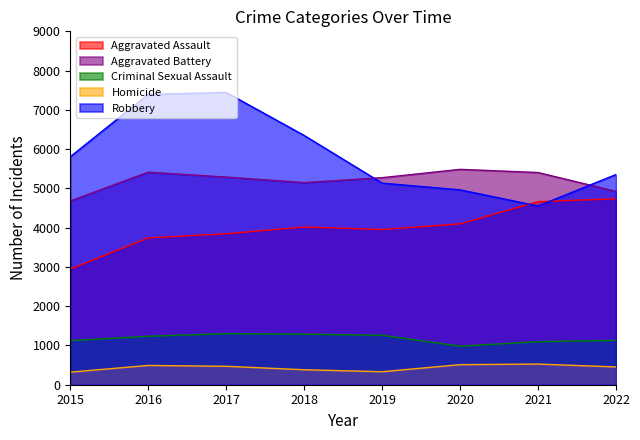

What is the value of the Homicide point at the 2nd from the left?

491